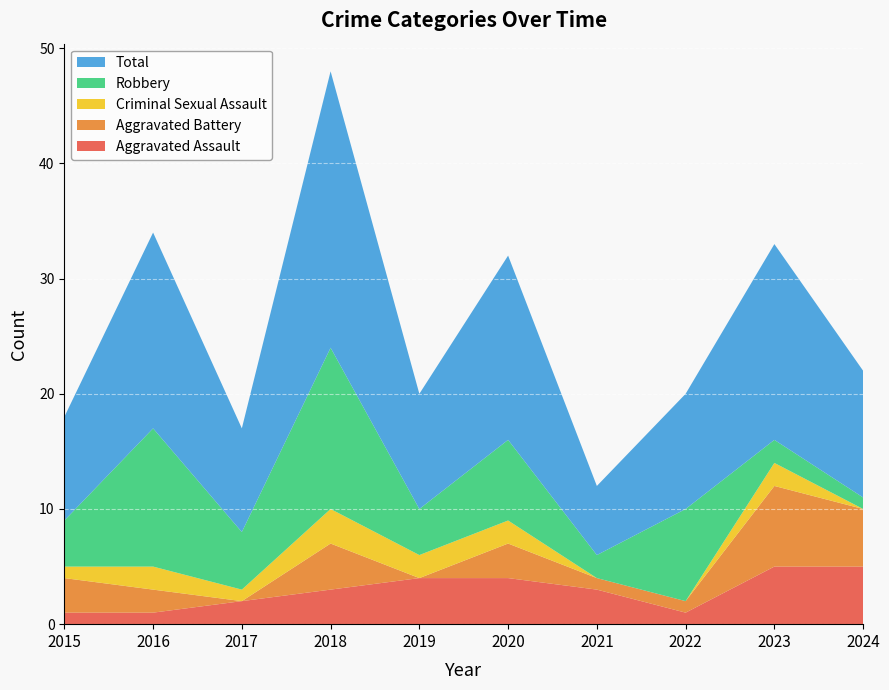

Reading left to right, transcribe all the data shown in this chart.

Aggravated Assault: 2015=1	2016=1	2017=2	2018=3	2019=4	2020=4	2021=3	2022=1	2023=5	2024=5
Aggravated Battery: 2015=3	2016=2	2017=0	2018=4	2019=0	2020=3	2021=1	2022=1	2023=7	2024=5
Criminal Sexual Assault: 2015=1	2016=2	2017=1	2018=3	2019=2	2020=2	2021=0	2022=0	2023=2	2024=0
Robbery: 2015=4	2016=12	2017=5	2018=14	2019=4	2020=7	2021=2	2022=8	2023=2	2024=1
Total: 2015=9	2016=17	2017=9	2018=24	2019=10	2020=16	2021=6	2022=10	2023=17	2024=11